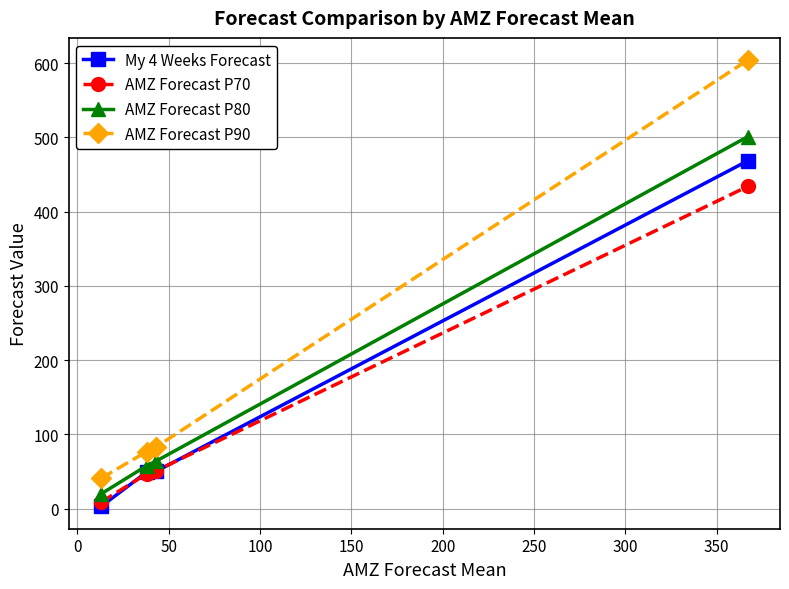

True or false: AMZ Forecast P70 and AMZ Forecast P90 cross at least once.

False